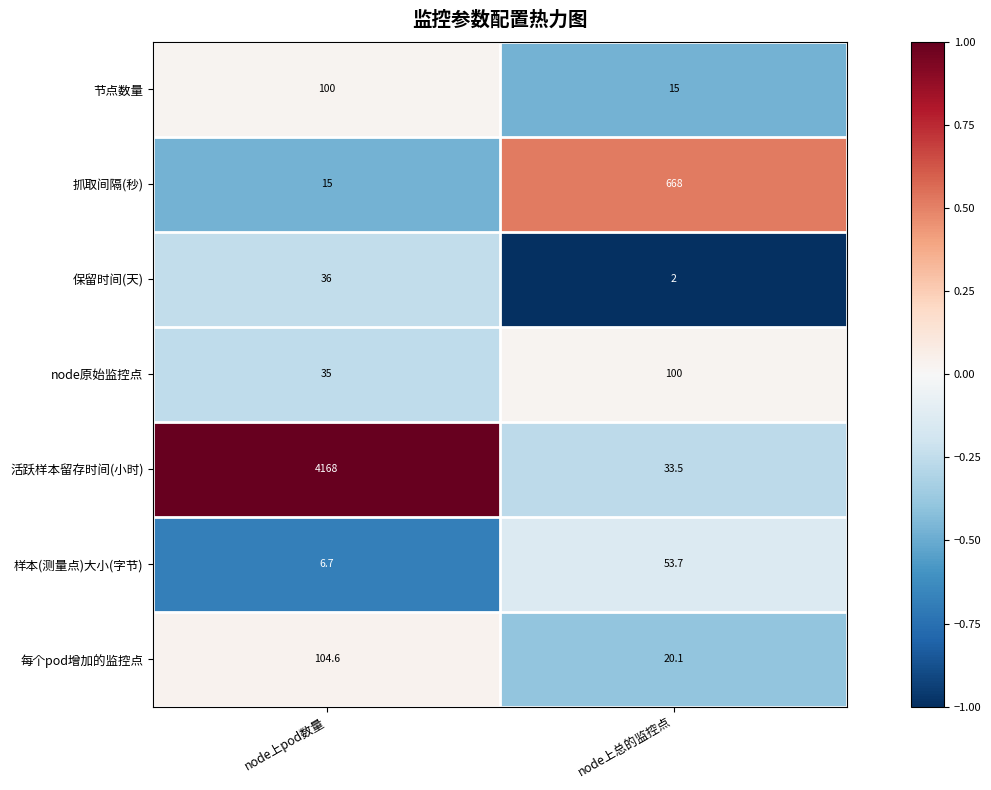

Is it true that 节点数量 equals 15.0 at node上总的监控点?

True